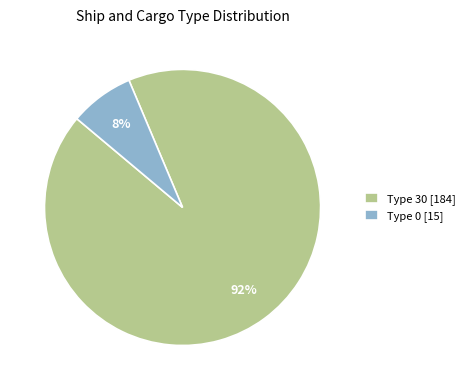

To the nearest percent, what percentage of the pie is Type 30 [184]?

92%